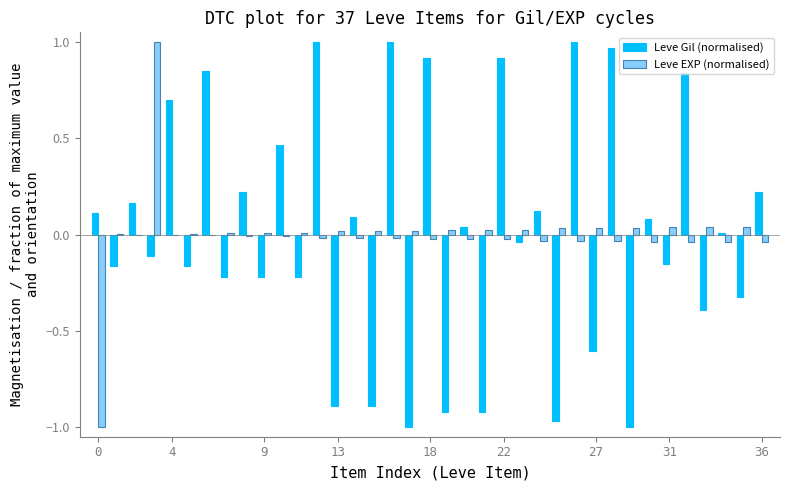

Is it true that Leve EXP (normalised) equals -0.3 at 0?

False